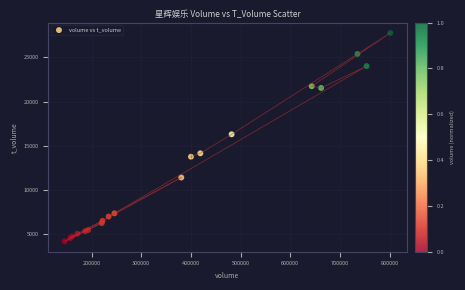

What Y value in the scatter plot is closest to 15966?

16288